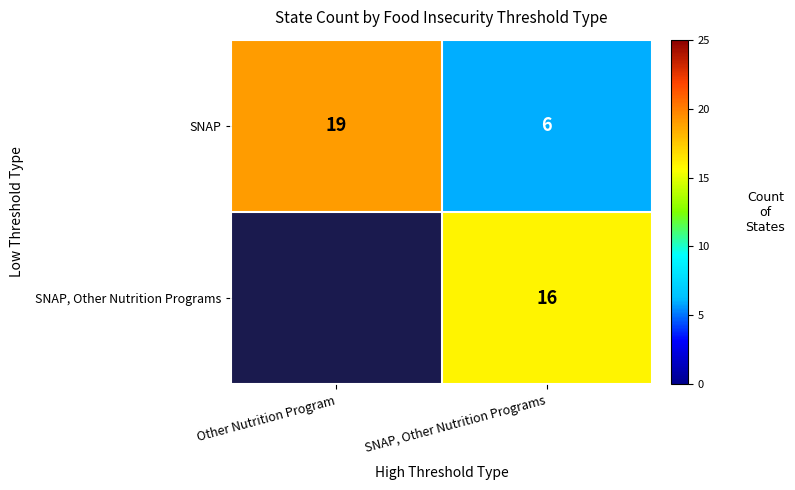

What is the spread (max minus min) of values at Other Nutrition Program?

19